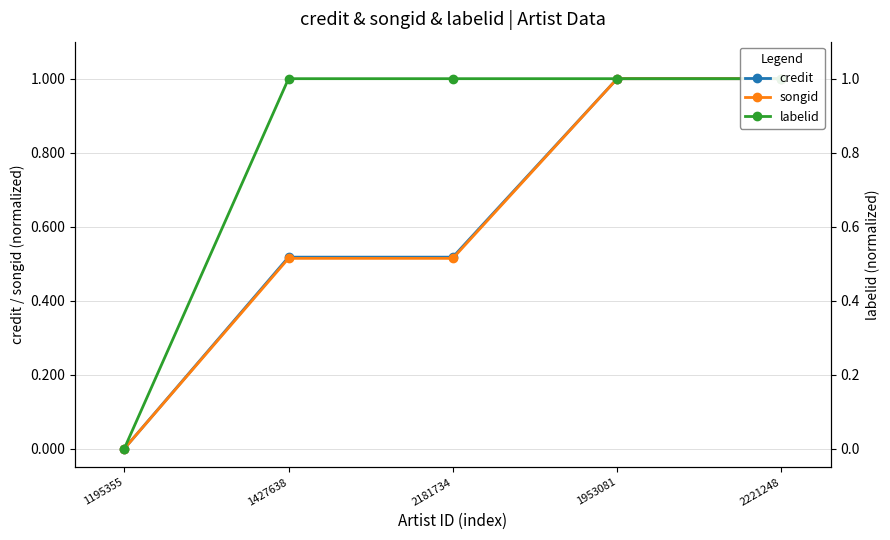

How many lines are shown in the chart?

3